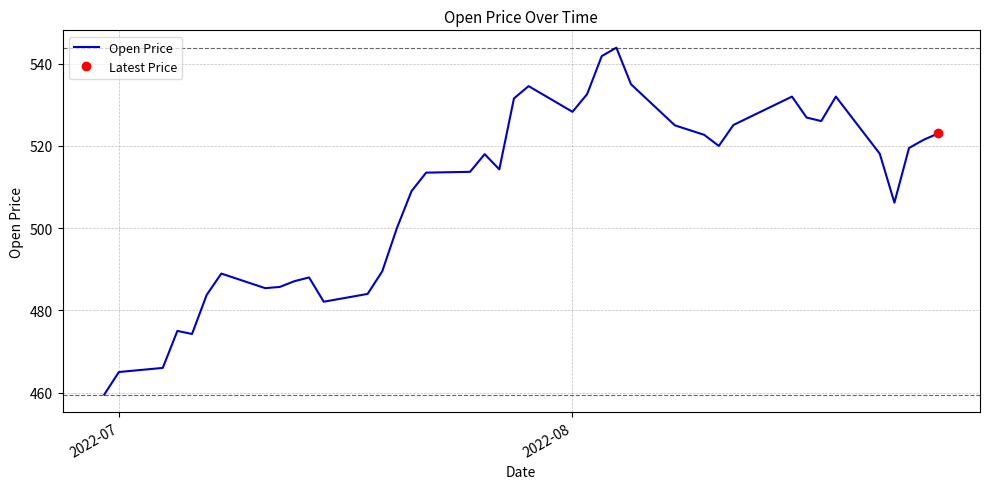

What is the maximum value for Open Price?

543.9